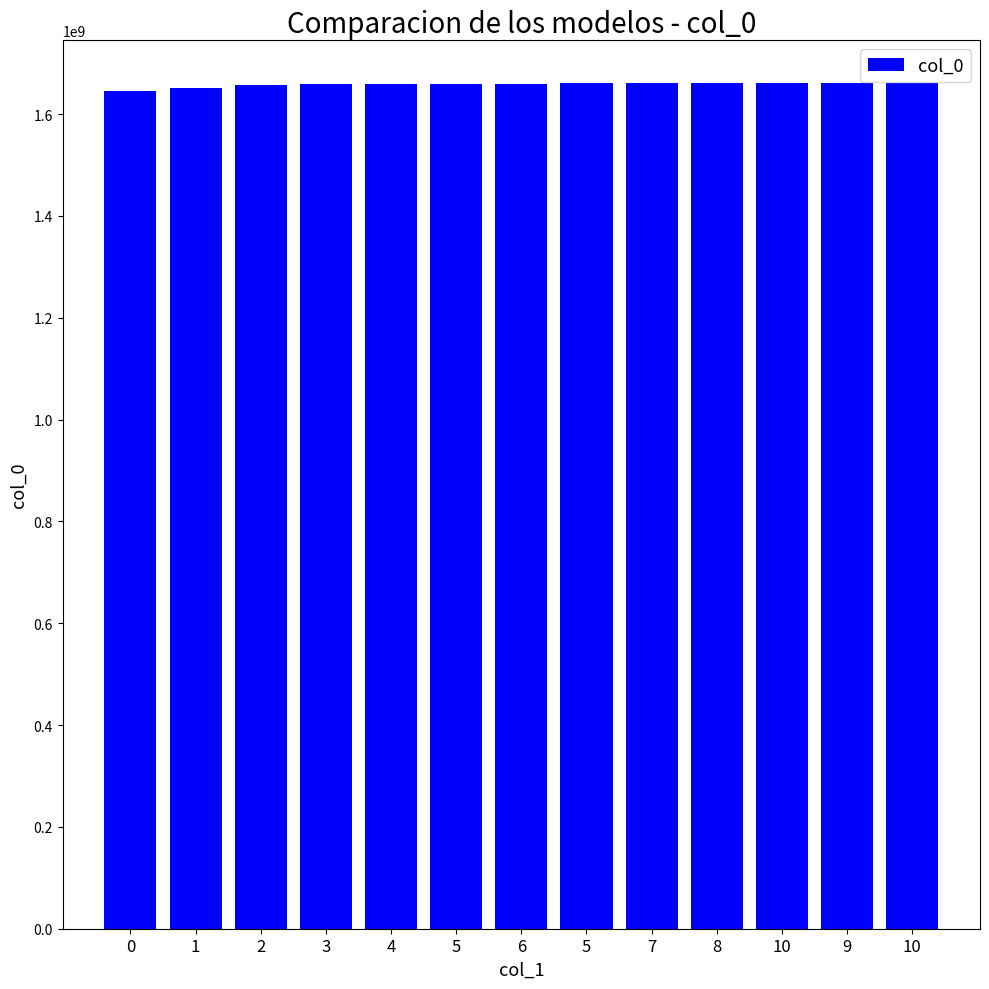

Does the chart contain any negative values?

No